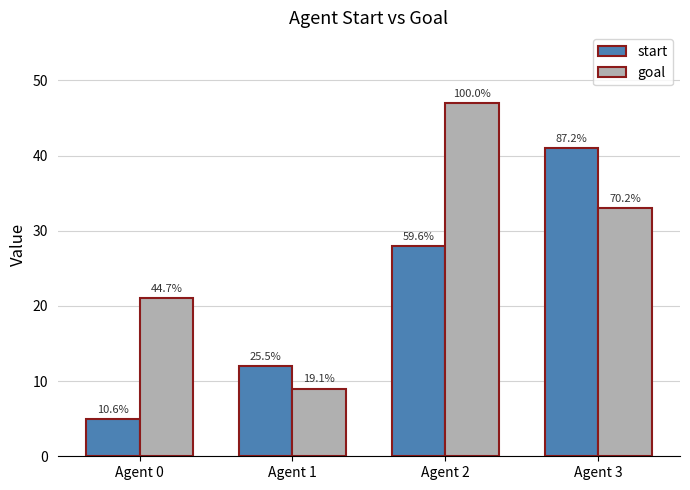

Does the chart contain any negative values?

No